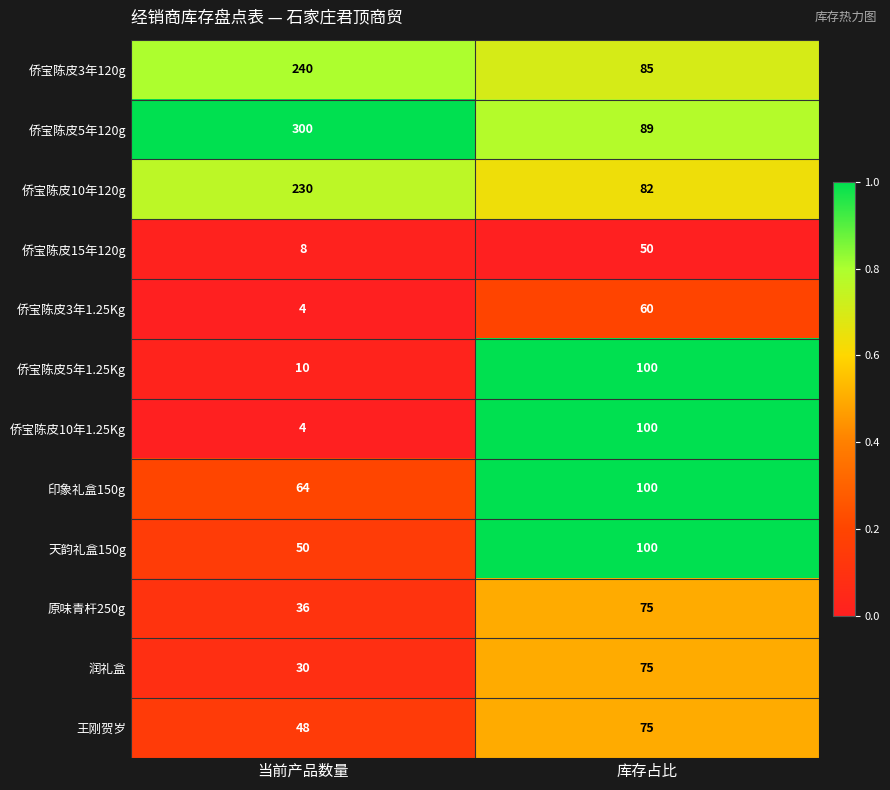

Reading left to right, list all the values displayed in this chart.

侨宝陈皮3年120g: 240	85
侨宝陈皮5年120g: 300	89
侨宝陈皮10年120g: 230	82
侨宝陈皮15年120g: 8	50
侨宝陈皮3年1.25Kg: 4	60
侨宝陈皮5年1.25Kg: 10	100
侨宝陈皮10年1.25Kg: 4	100
印象礼盒150g: 64	100
天韵礼盒150g: 50	100
原味青杆250g: 36	75
润礼盒: 30	75
王刚贺岁: 48	75